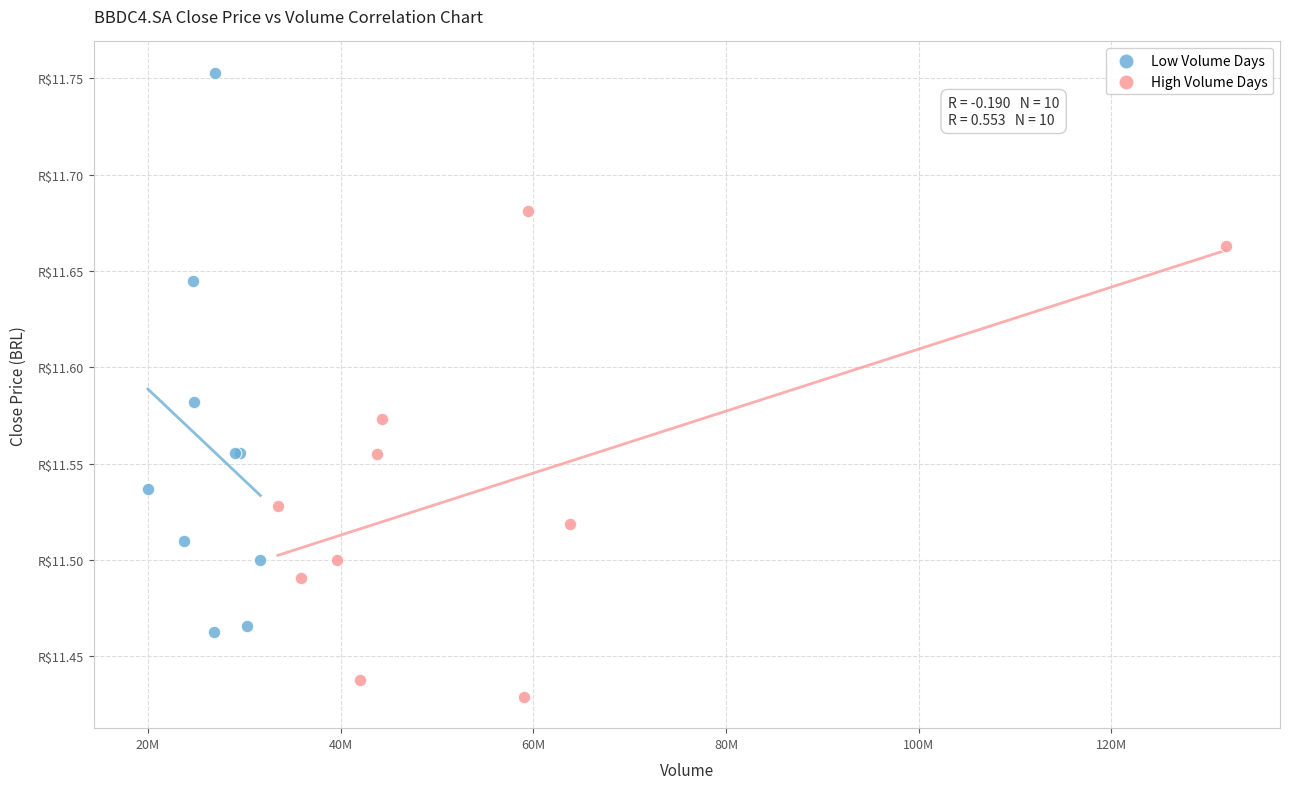

What are all the series names shown in the legend?

Low Volume Days, High Volume Days